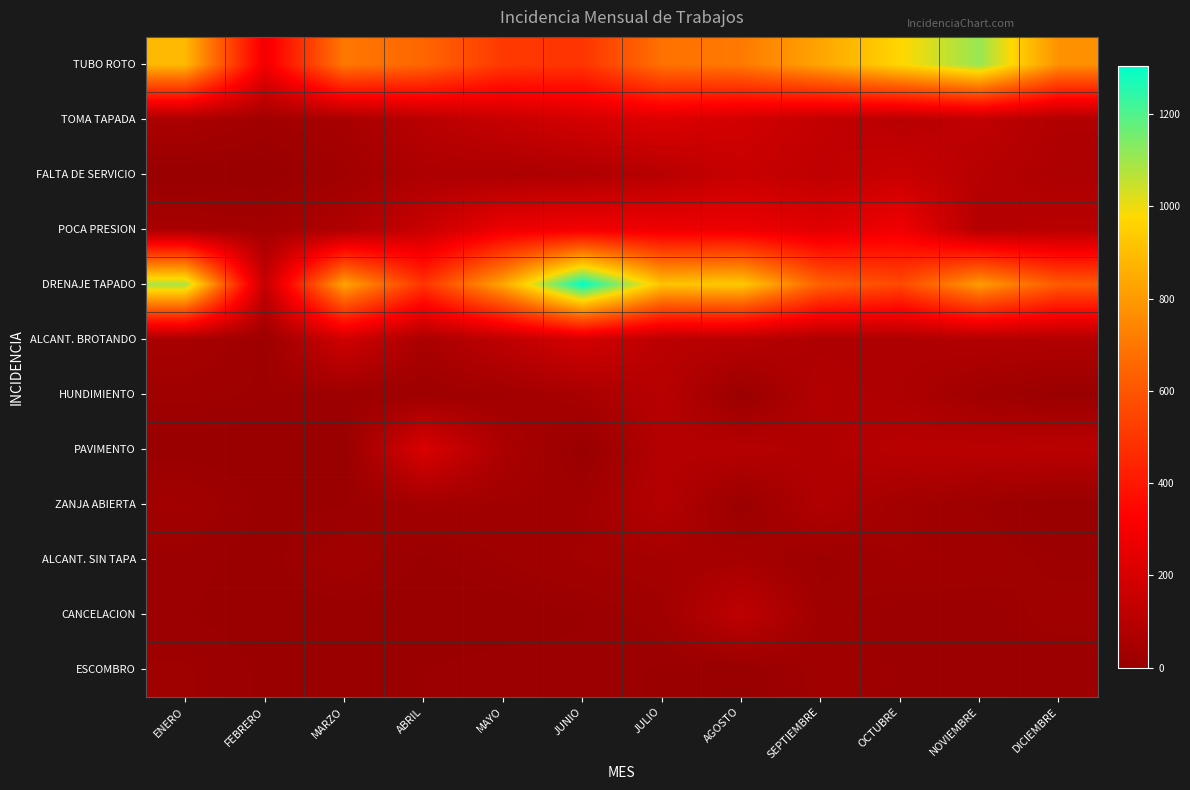

Reading left to right, extract all data points from this chart.

TUBO ROTO: ENERO=887	FEBRERO=284	MARZO=704	ABRIL=651	MAYO=508	JUNIO=492	JULIO=685	AGOSTO=708	SEPTIEMBRE=831	OCTUBRE=972	NOVIEMBRE=1110	DICIEMBRE=774
TOMA TAPADA: ENERO=60	FEBRERO=30	MARZO=51	ABRIL=105	MAYO=147	JUNIO=192	JULIO=220	AGOSTO=183	SEPTIEMBRE=135	OCTUBRE=102	NOVIEMBRE=128	DICIEMBRE=76
FALTA DE SERVICIO: ENERO=0	FEBRERO=0	MARZO=30	ABRIL=67	MAYO=63	JUNIO=72	JULIO=100	AGOSTO=151	SEPTIEMBRE=123	OCTUBRE=156	NOVIEMBRE=98	DICIEMBRE=66
POCA PRESION: ENERO=52	FEBRERO=39	MARZO=74	ABRIL=153	MAYO=272	JUNIO=292	JULIO=275	AGOSTO=274	SEPTIEMBRE=230	OCTUBRE=284	NOVIEMBRE=89	DICIEMBRE=104
DRENAJE TAPADO: ENERO=1086	FEBRERO=140	MARZO=829	ABRIL=492	MAYO=837	JUNIO=1304	JULIO=918	AGOSTO=937	SEPTIEMBRE=635	OCTUBRE=558	NOVIEMBRE=805	DICIEMBRE=614
ALCANT. BROTANDO: ENERO=52	FEBRERO=17	MARZO=177	ABRIL=58	MAYO=122	JUNIO=191	JULIO=110	AGOSTO=102	SEPTIEMBRE=69	OCTUBRE=71	NOVIEMBRE=83	DICIEMBRE=83
HUNDIMIENTO: ENERO=24	FEBRERO=19	MARZO=17	ABRIL=19	MAYO=31	JUNIO=55	JULIO=102	AGOSTO=7	SEPTIEMBRE=84	OCTUBRE=67	NOVIEMBRE=28	DICIEMBRE=5
PAVIMENTO: ENERO=4	FEBRERO=2	MARZO=1	ABRIL=210	MAYO=62	JUNIO=1	JULIO=88	AGOSTO=95	SEPTIEMBRE=77	OCTUBRE=107	NOVIEMBRE=106	DICIEMBRE=112
ZANJA ABIERTA: ENERO=33	FEBRERO=6	MARZO=9	ABRIL=36	MAYO=29	JUNIO=29	JULIO=92	AGOSTO=8	SEPTIEMBRE=80	OCTUBRE=36	NOVIEMBRE=19	DICIEMBRE=0
ALCANT. SIN TAPA: ENERO=15	FEBRERO=4	MARZO=31	ABRIL=8	MAYO=21	JUNIO=35	JULIO=43	AGOSTO=47	SEPTIEMBRE=16	OCTUBRE=33	NOVIEMBRE=28	DICIEMBRE=17
CANCELACION: ENERO=11	FEBRERO=2	MARZO=3	ABRIL=1	MAYO=2	JUNIO=9	JULIO=28	AGOSTO=124	SEPTIEMBRE=26	OCTUBRE=12	NOVIEMBRE=12	DICIEMBRE=26
ESCOMBRO: ENERO=22	FEBRERO=8	MARZO=9	ABRIL=10	MAYO=16	JUNIO=14	JULIO=9	AGOSTO=2	SEPTIEMBRE=25	OCTUBRE=16	NOVIEMBRE=17	DICIEMBRE=12